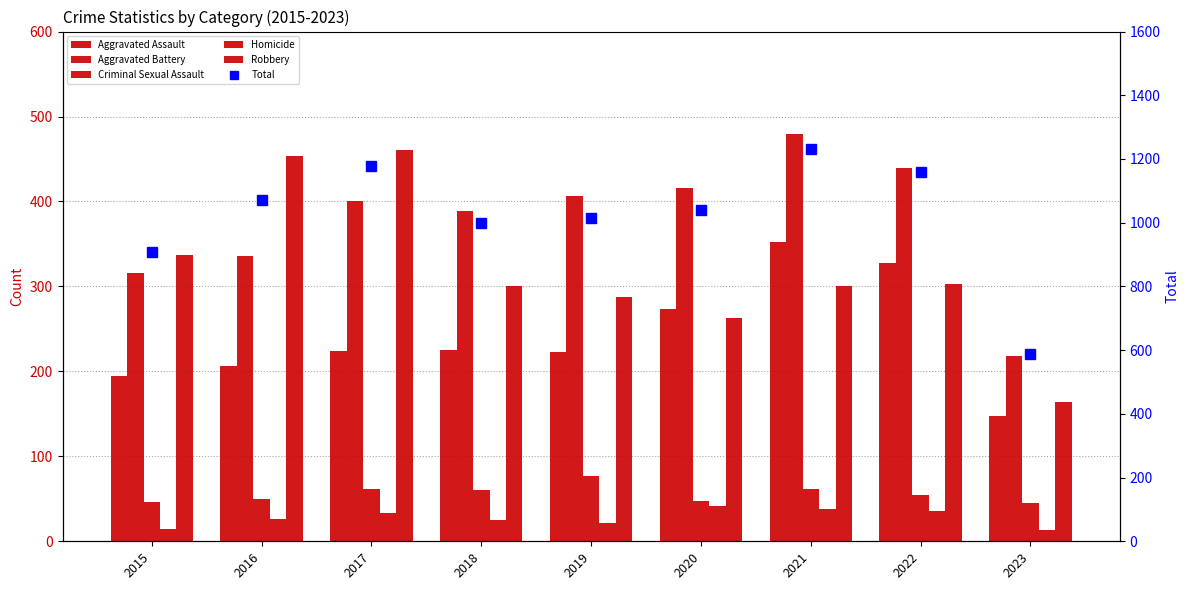

What is the maximum value for Homicide?

41